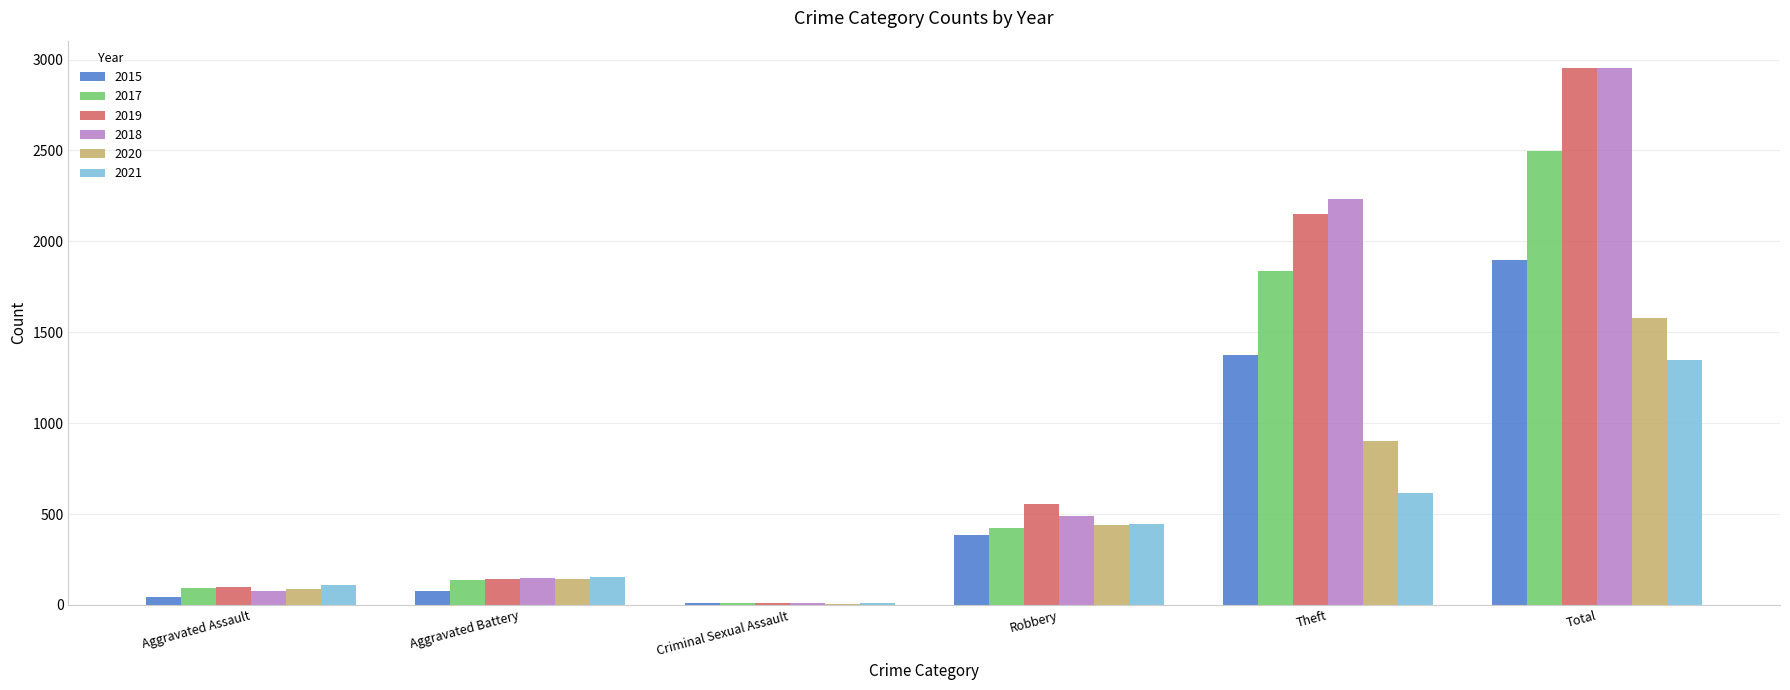

At which category is the sum across all series the highest?

Total